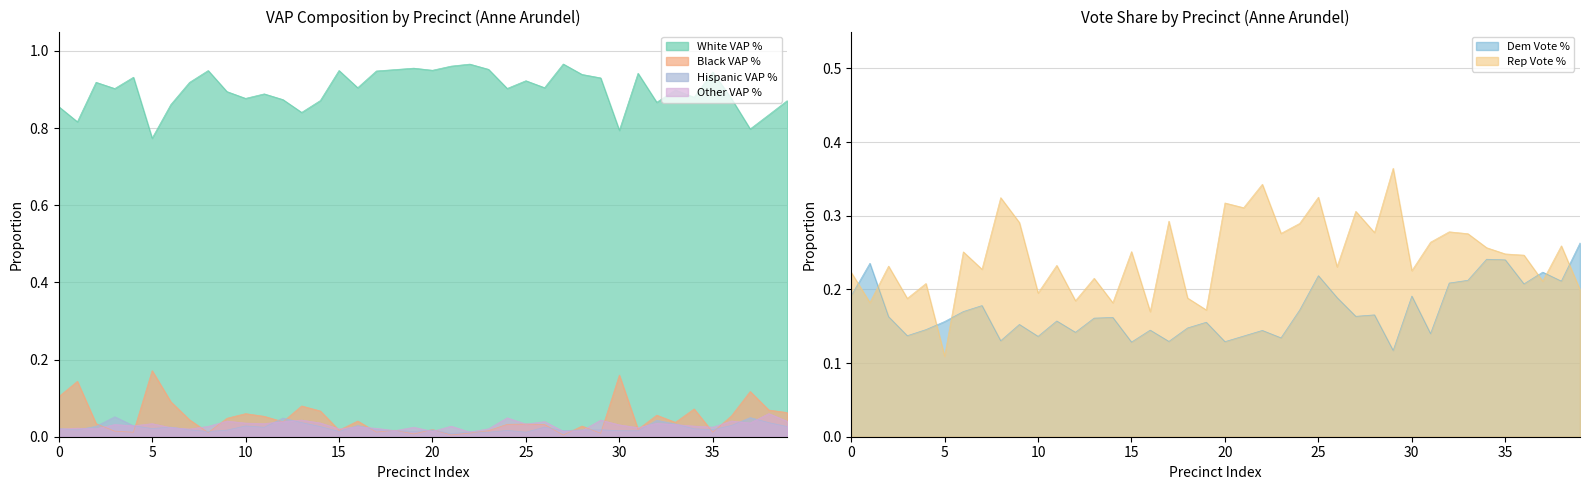

Which category has the lowest value in the BVAP_pct series?

27